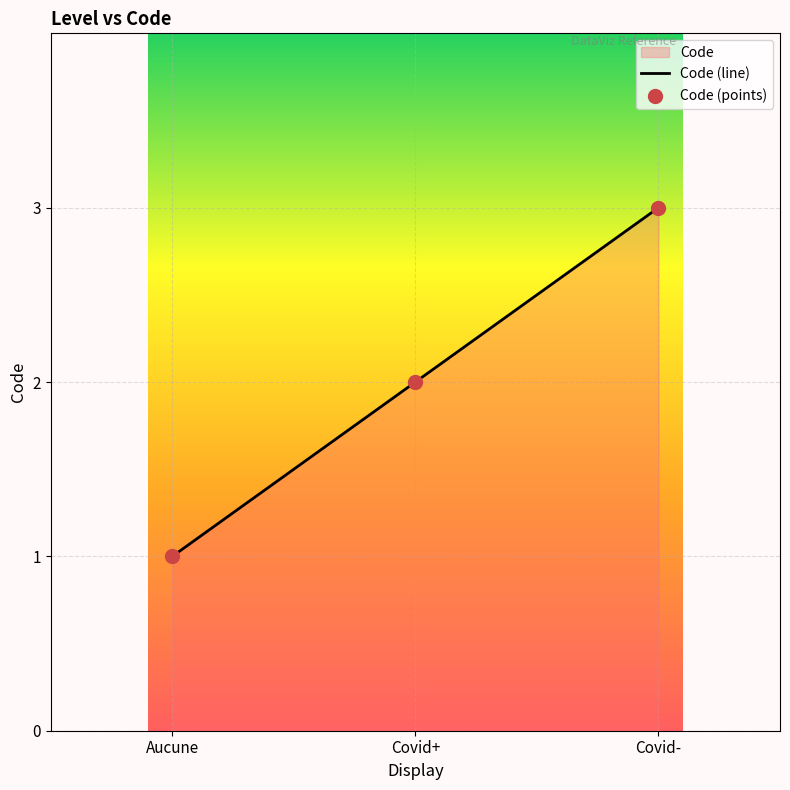

What is the change in value from Covid+ to Covid-?

+1